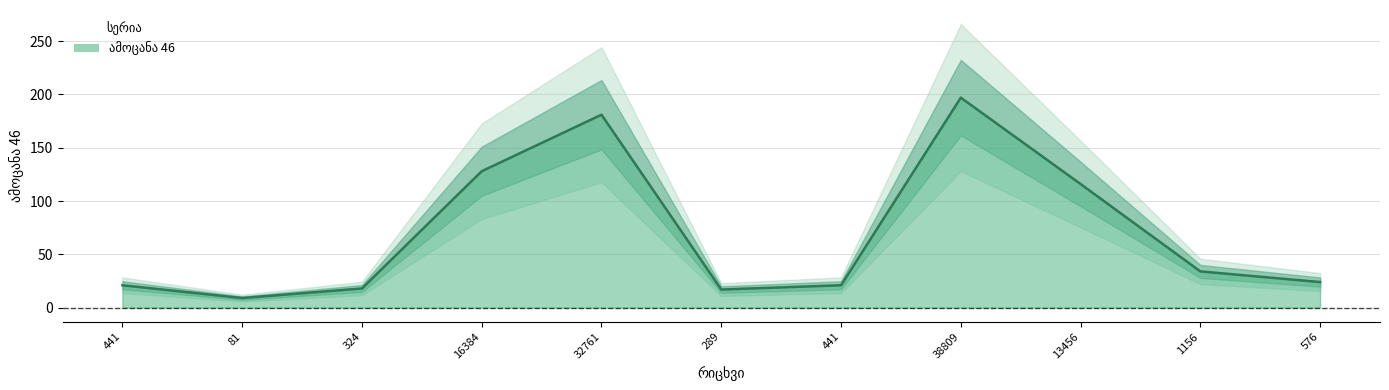

Is it true that the value at 1156 is 11?

False